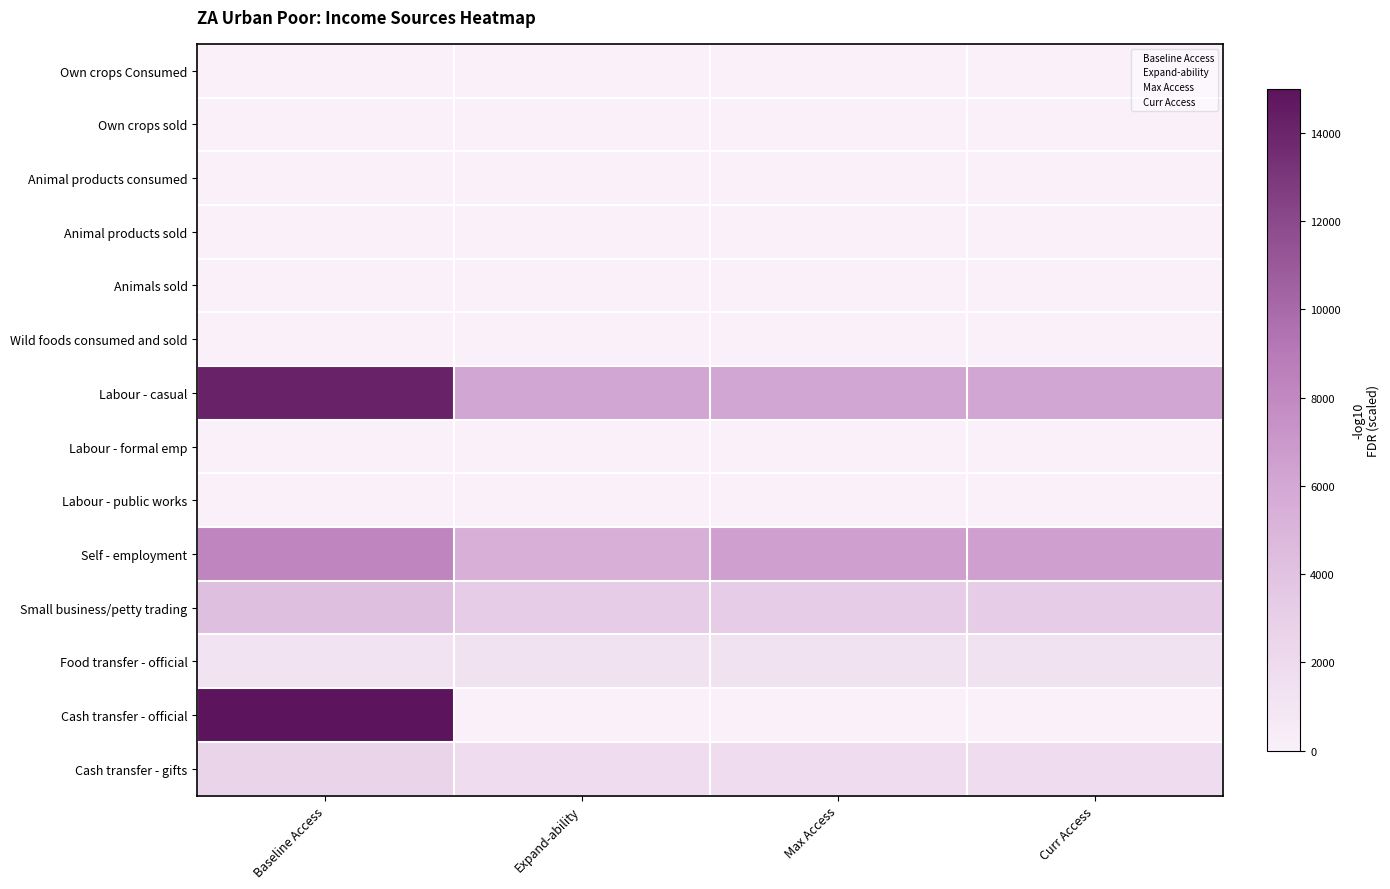

At which category does the chart reach its peak across all series?

Baseline Access